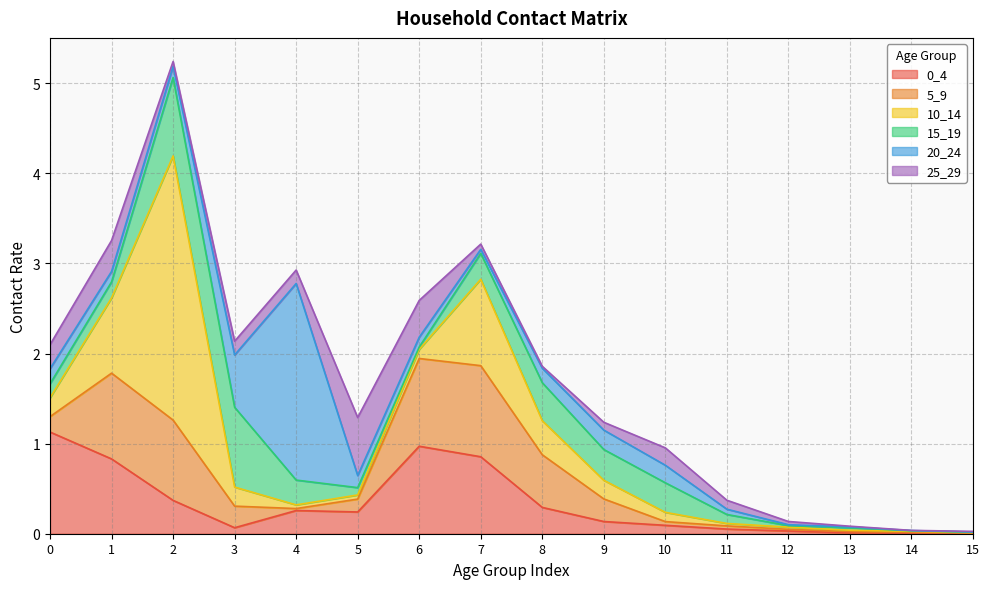

Where is the first local minimum for 10_14?

4